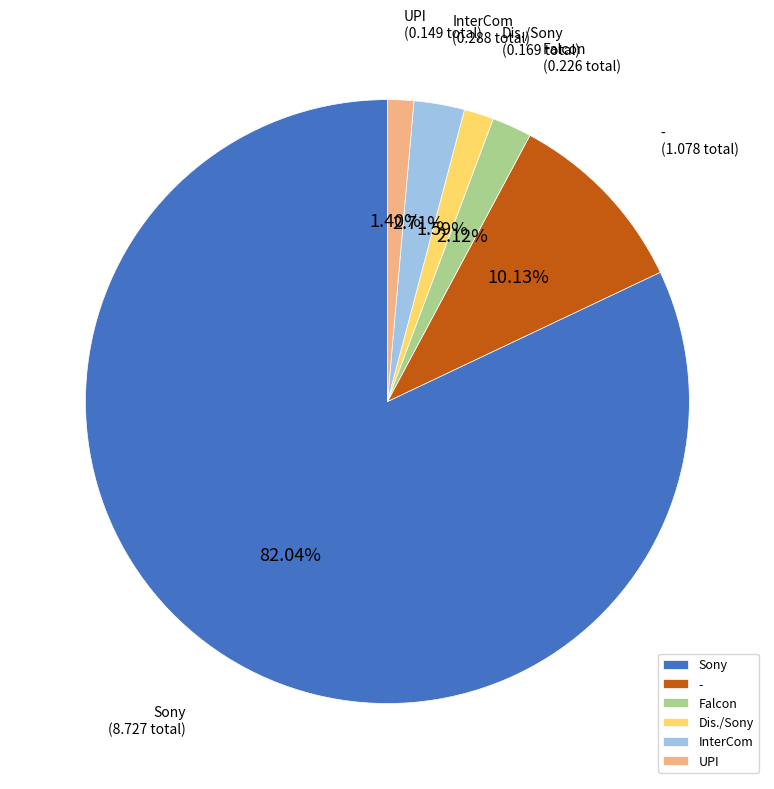

Approximately how many times larger is the value at - compared to Falcon?

4.8